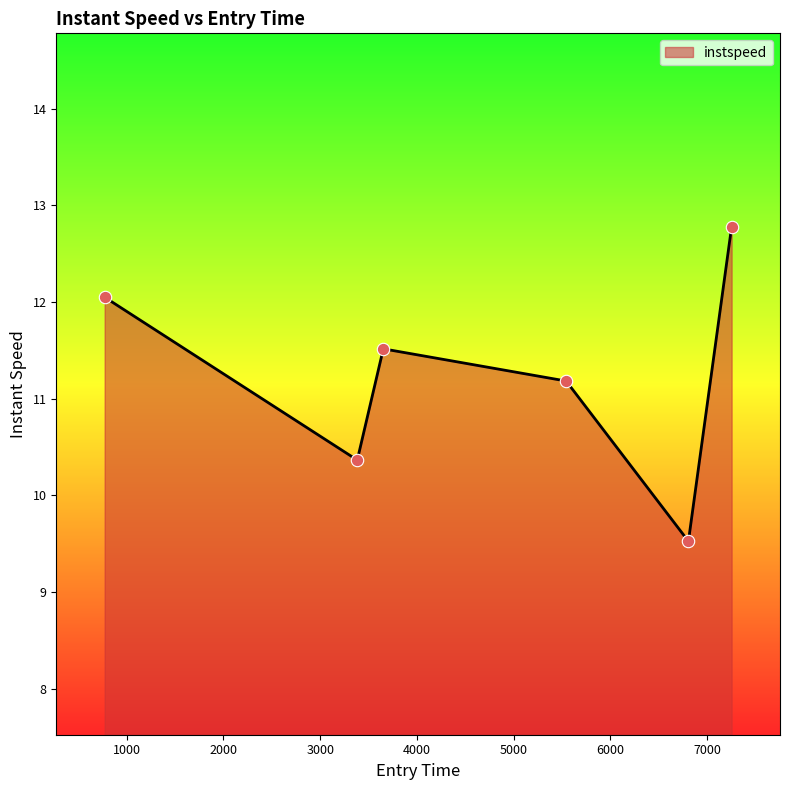

What is the minimum value shown in the chart?

9.5